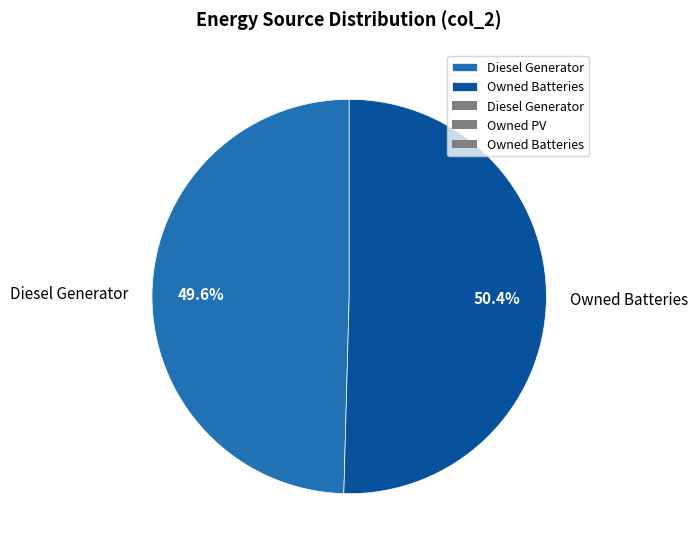

Which slice represents more than half of the pie?

Owned Batteries